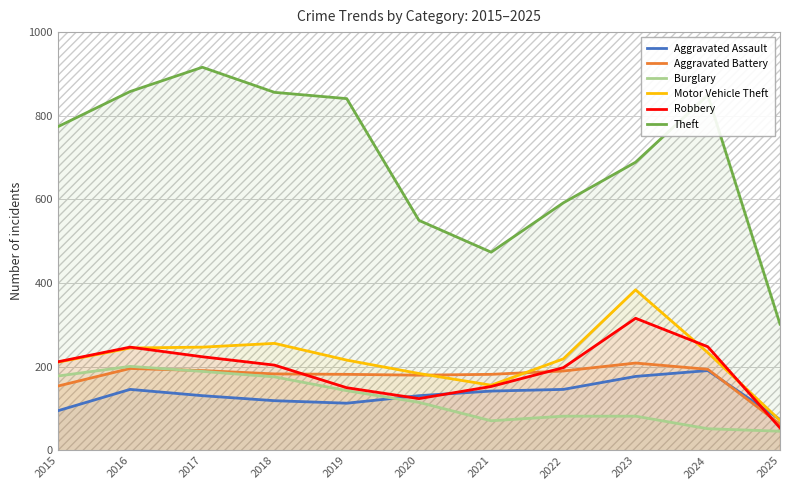

What is the minimum value for Motor Vehicle Theft?

72